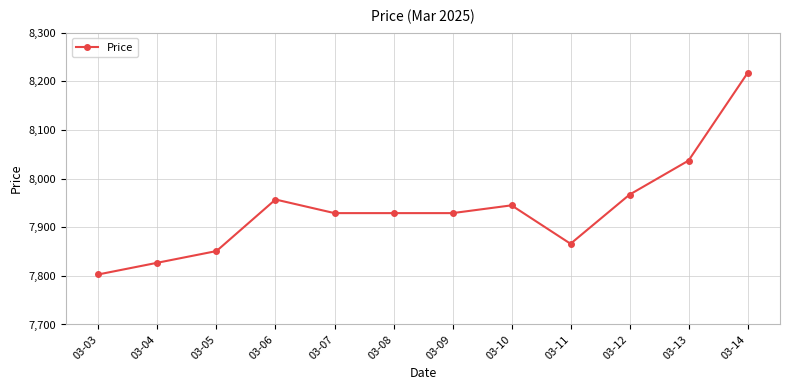

What is the difference between the maximum and minimum values?

414